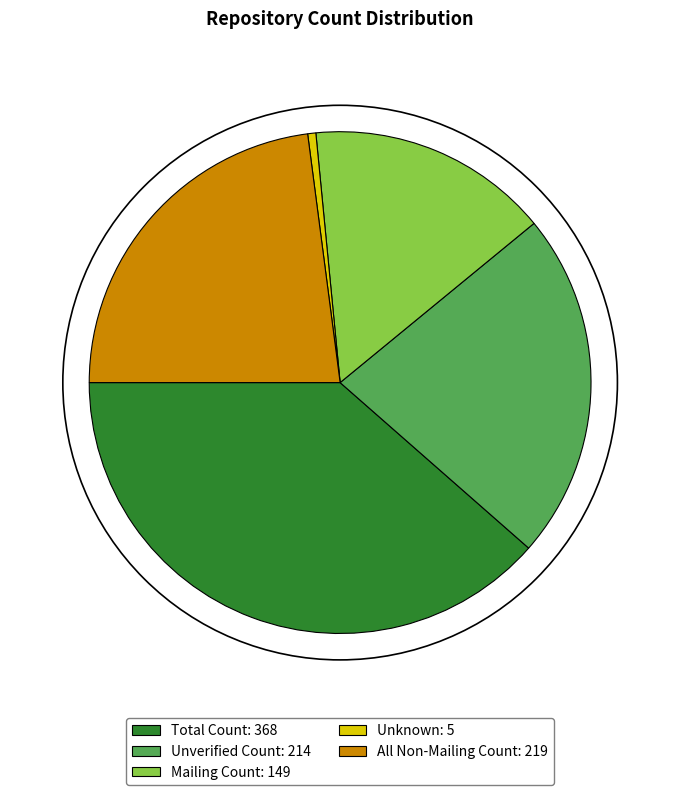

Does any single category account for the majority?

No